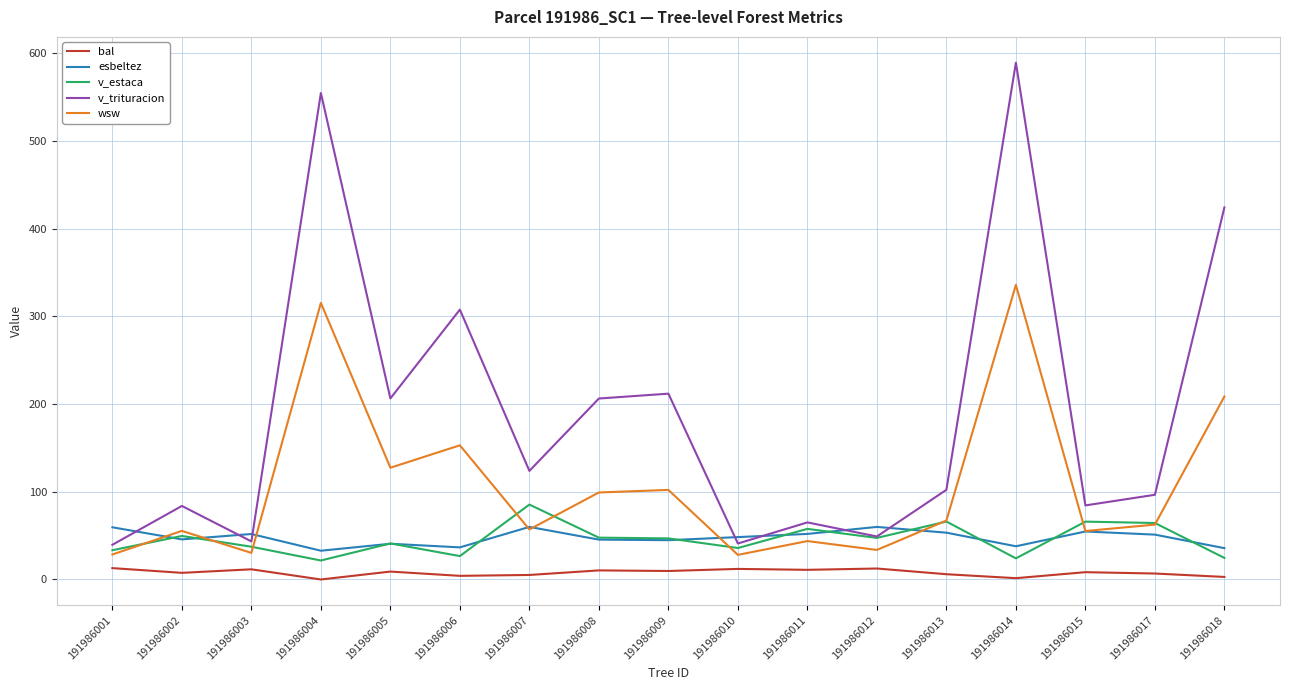

What is the sum of all v_trituracion values?

3229.4